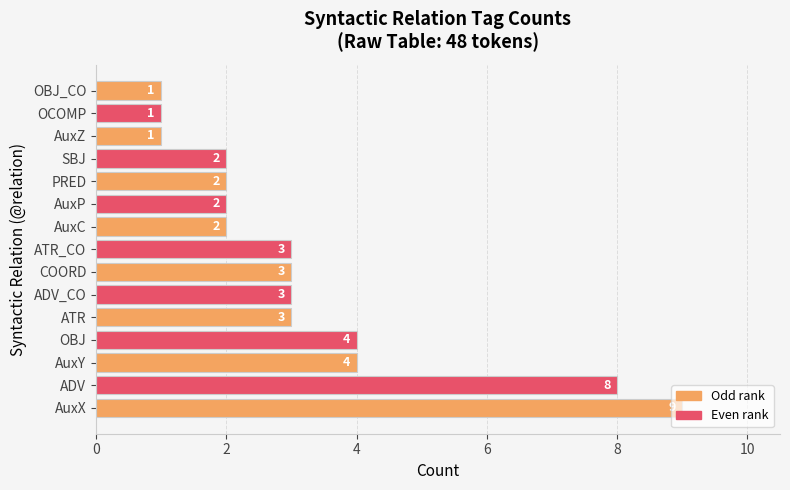

Which has a higher value, ATR or OBJ_CO?

ATR